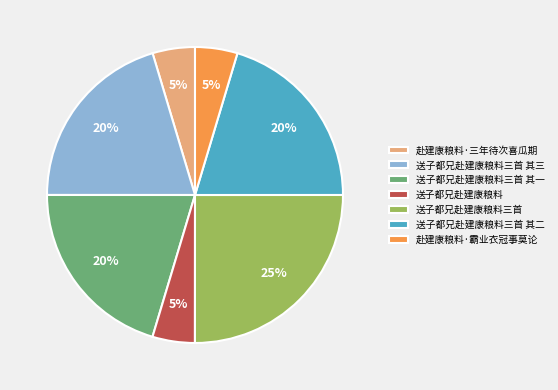

True or false: 送子都兄赴建康粮料 accounts for 5% of the total.

True